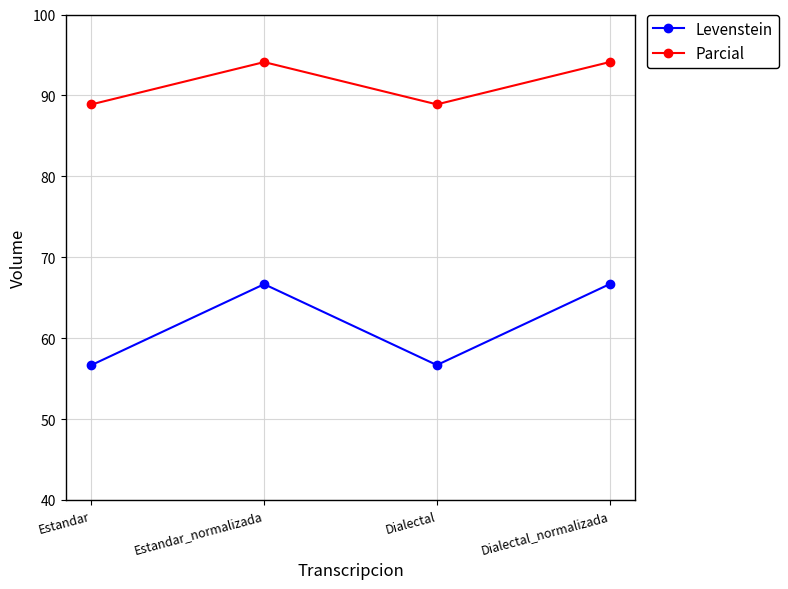

How many distinct data groups are displayed?

2